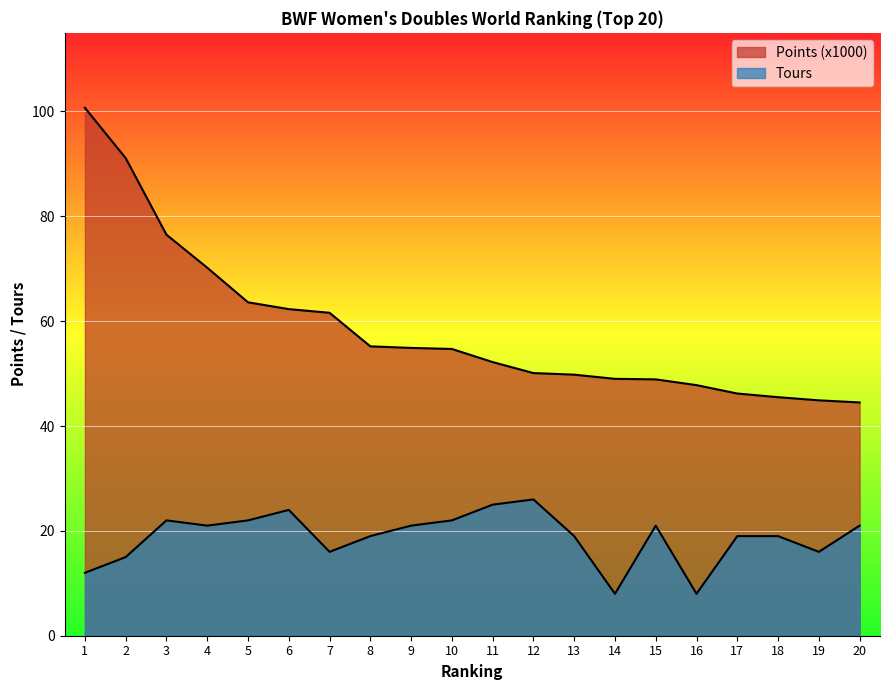

How many data points in Tours are less than 21?

10